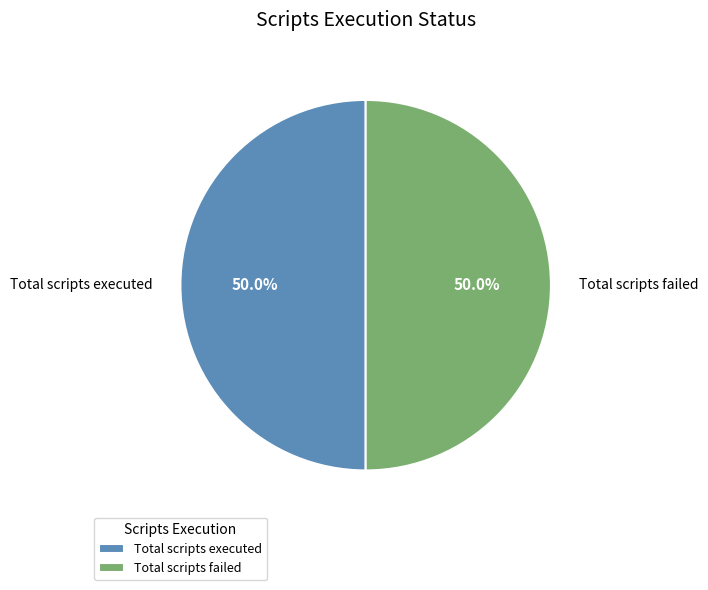

How many slices are in this pie chart?

2